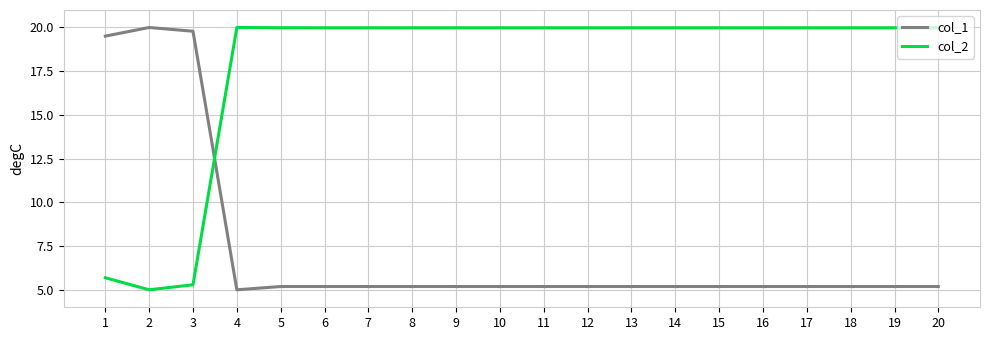

Is it true that col_2 equals 1.2 at 1?

False